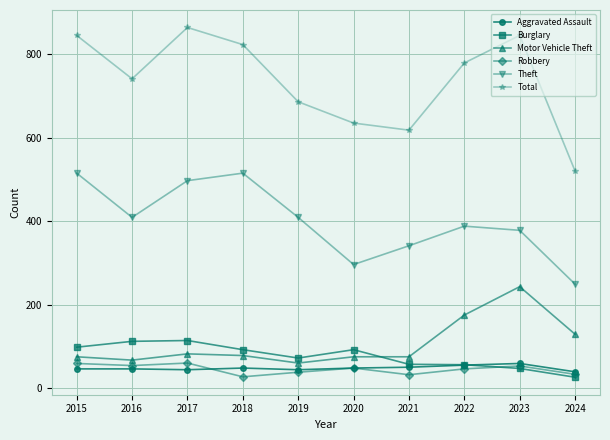

What is the value of the Total point at the 7th from the left?

618